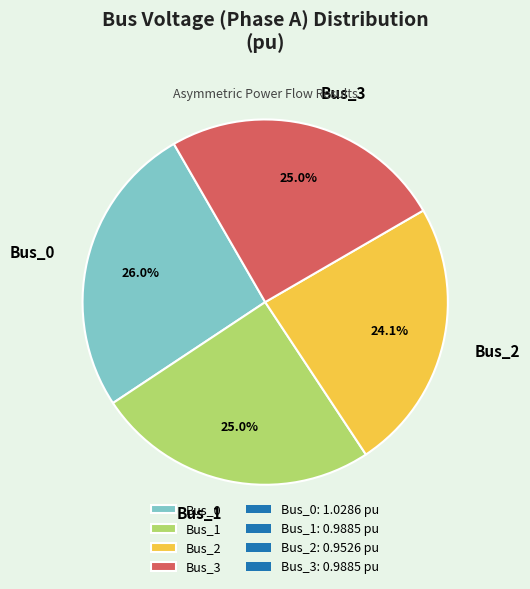

The Bus_3 slice represents 35% of the pie. True or false?

False